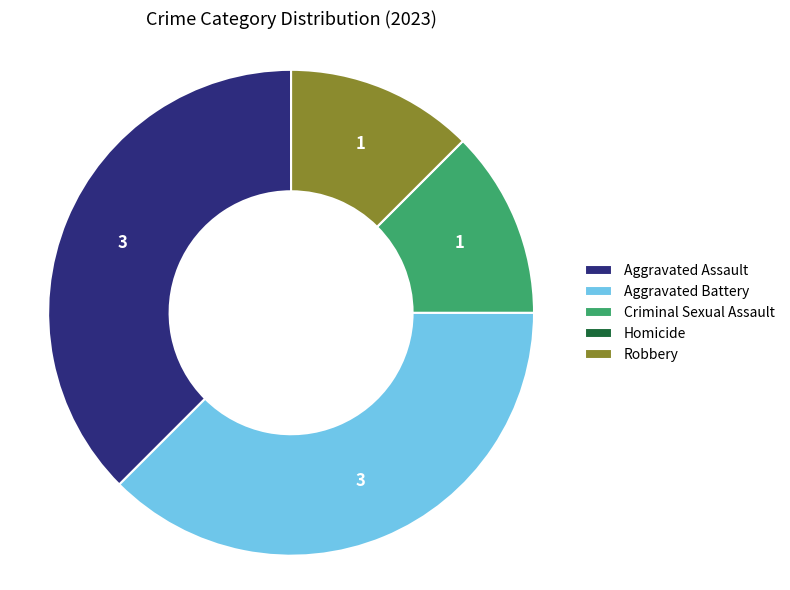

Does Aggravated Battery represent more than half of the total?

No